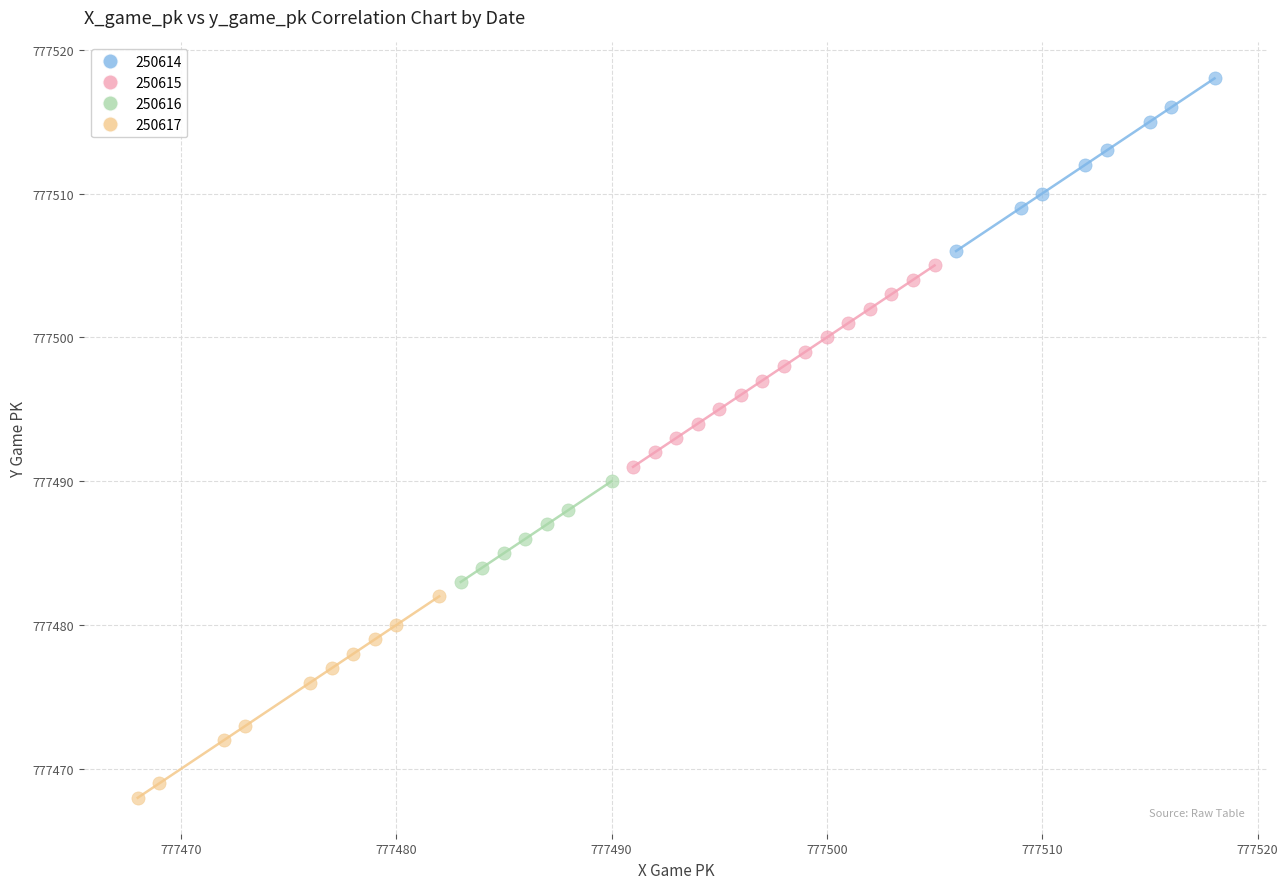

Which series reaches the minimum Y coordinate?

250617